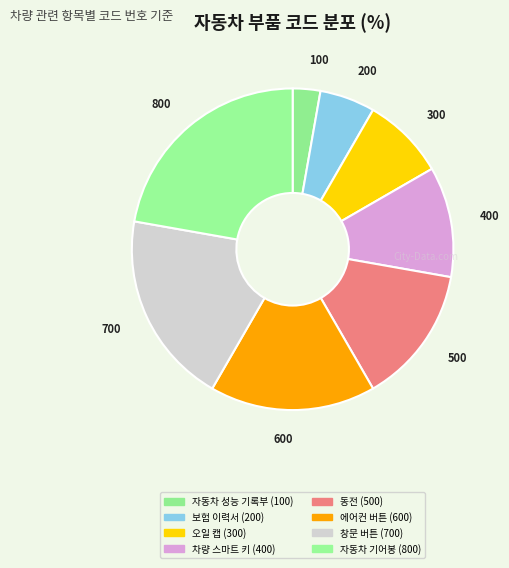

Which category has the smallest portion of the pie?

자동차 성능 기록부